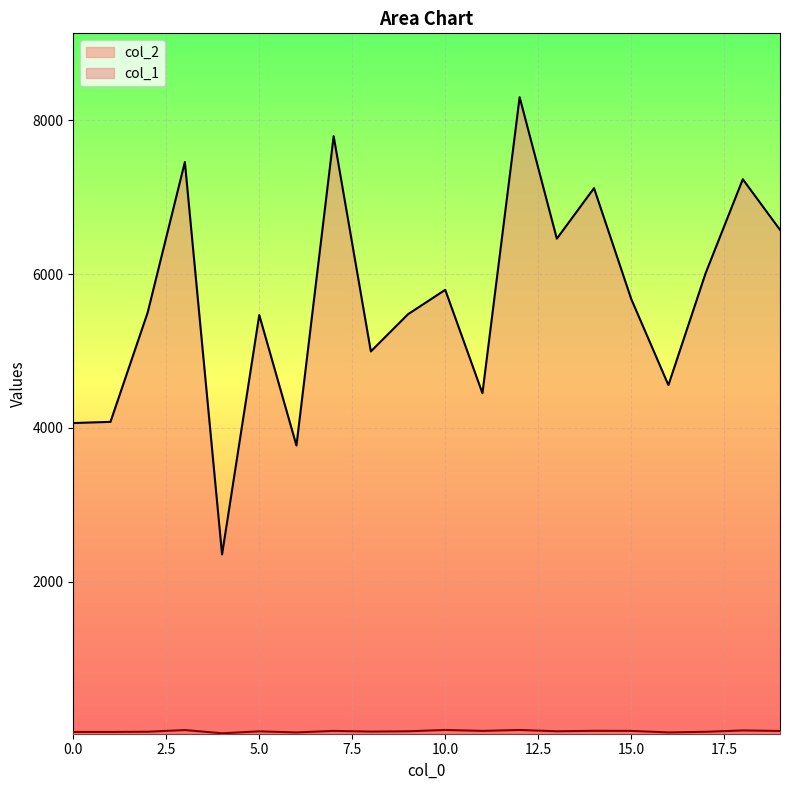

Between 13 and 16, which is larger?

13